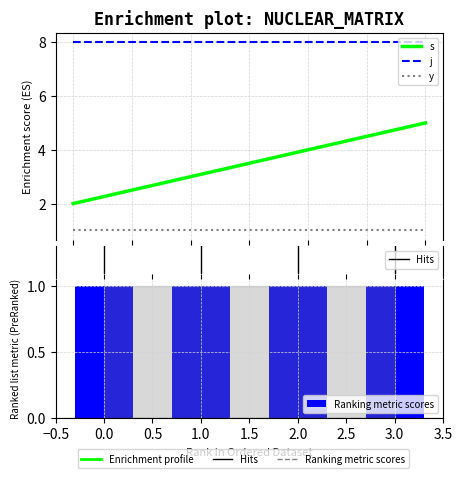

How many groups of bars are there?

4